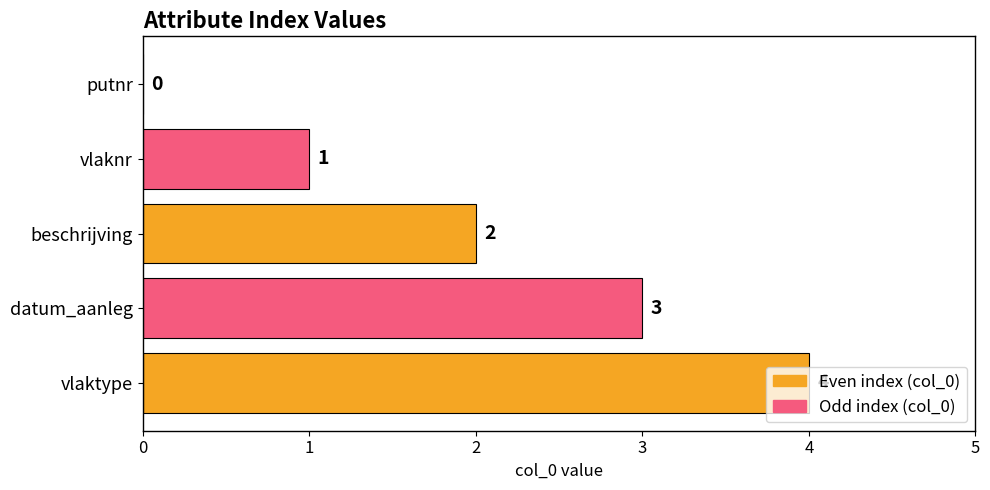

Which label corresponds to the largest value in the chart?

vlaktype